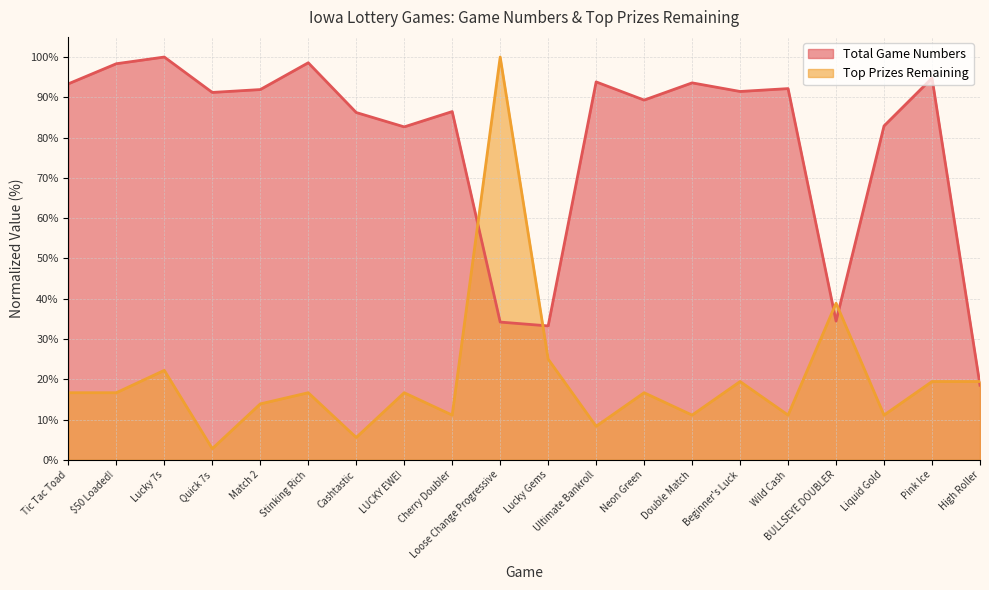

How many lines are shown in the chart?

2